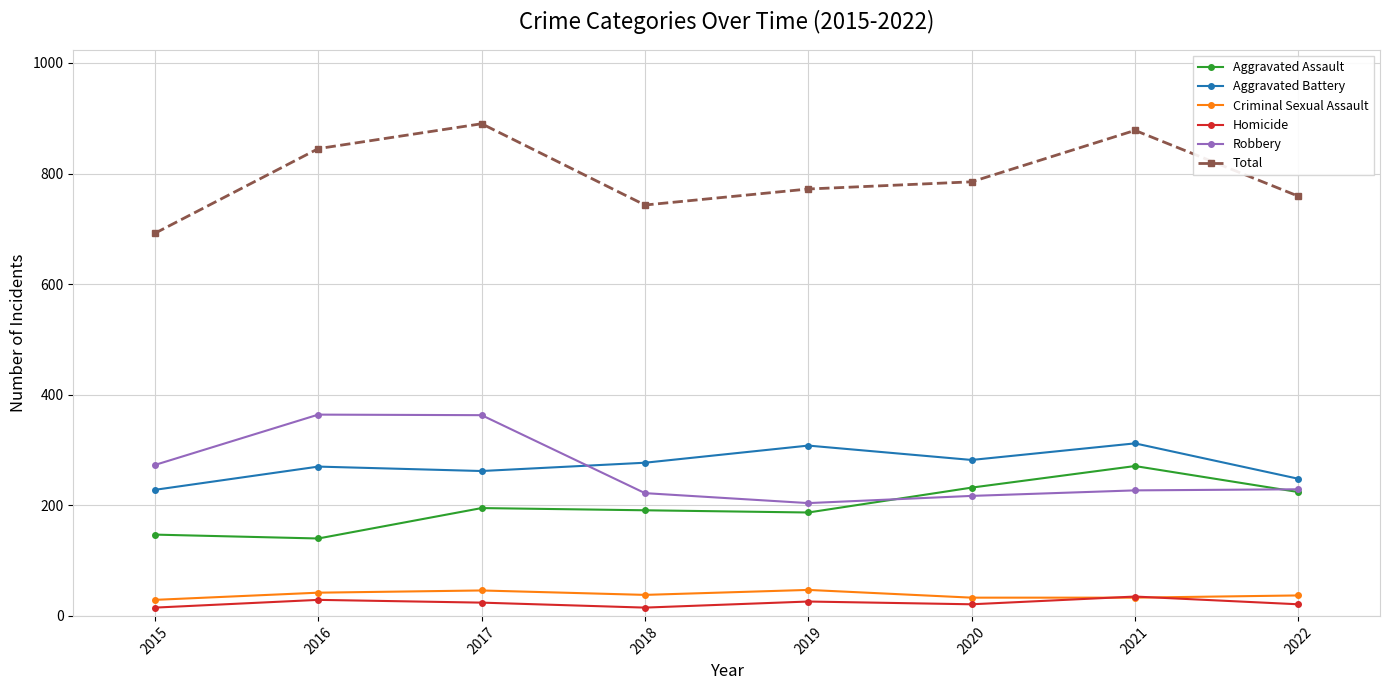

True or false: Aggravated Assault and Homicide intersect in this chart.

False